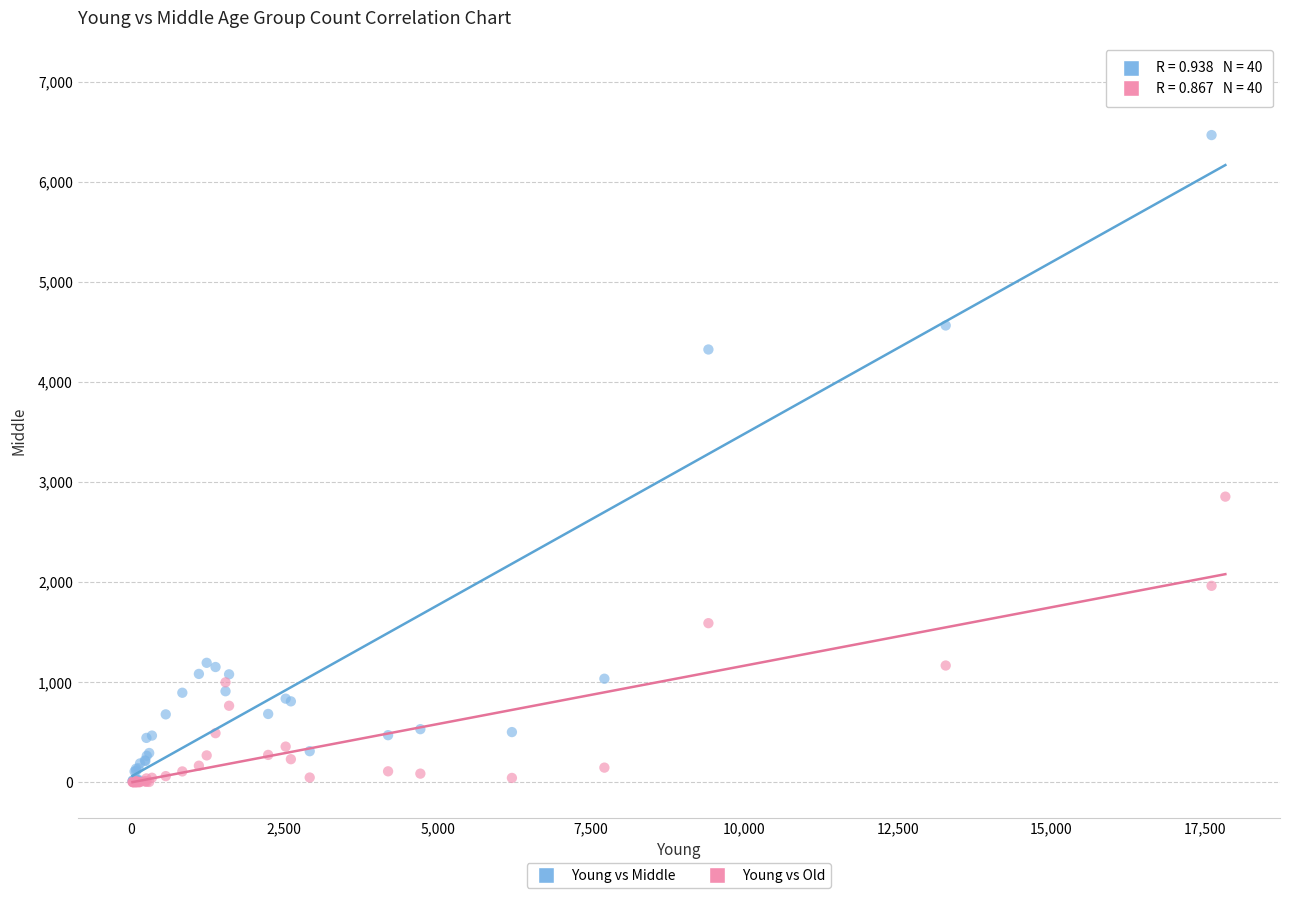

What are all the series names shown in the legend?

Young vs Middle, Young vs Old